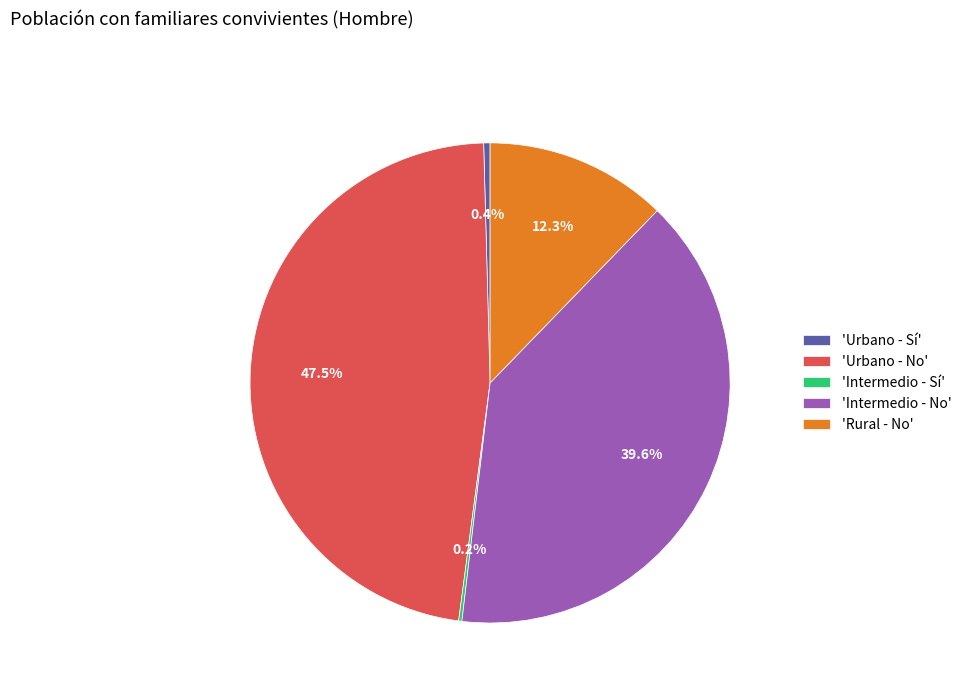

Combined, what portion of the pie is 'Rural - No' and 'Urbano - Sí'?

12.7%